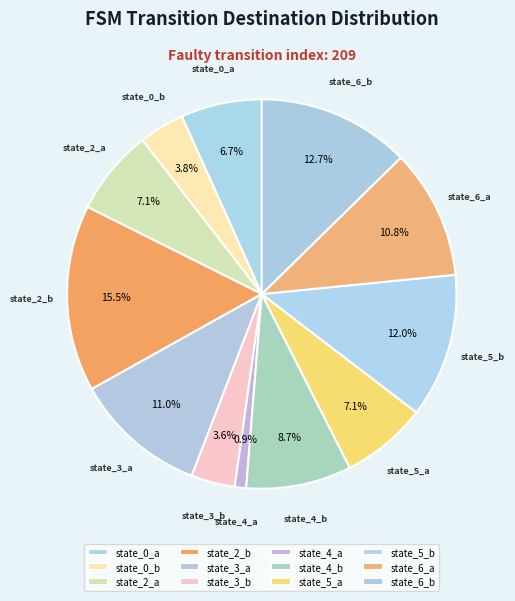

True or false: state_0_a accounts for 7% of the total.

True